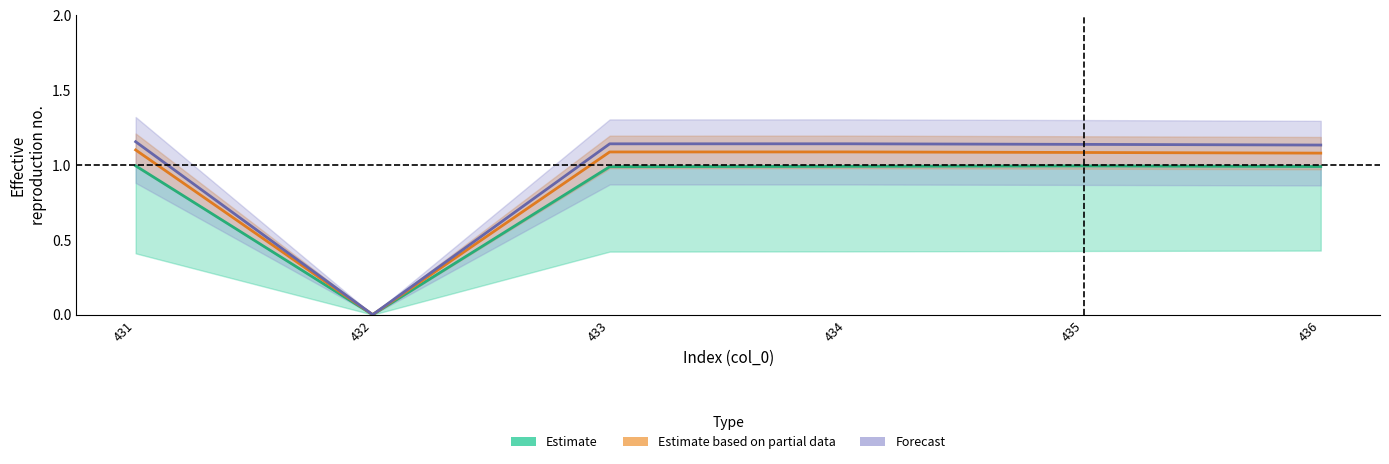

Which category has the highest value in the Estimate based on partial data series?

431